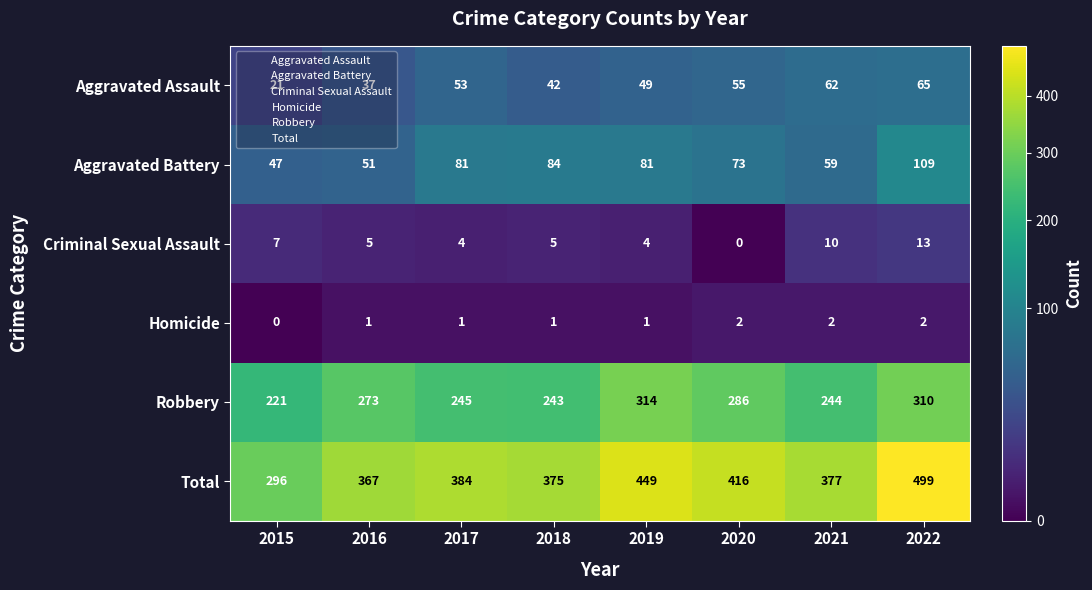

What is the difference between the Robbery values at 2021 and 2020?

42